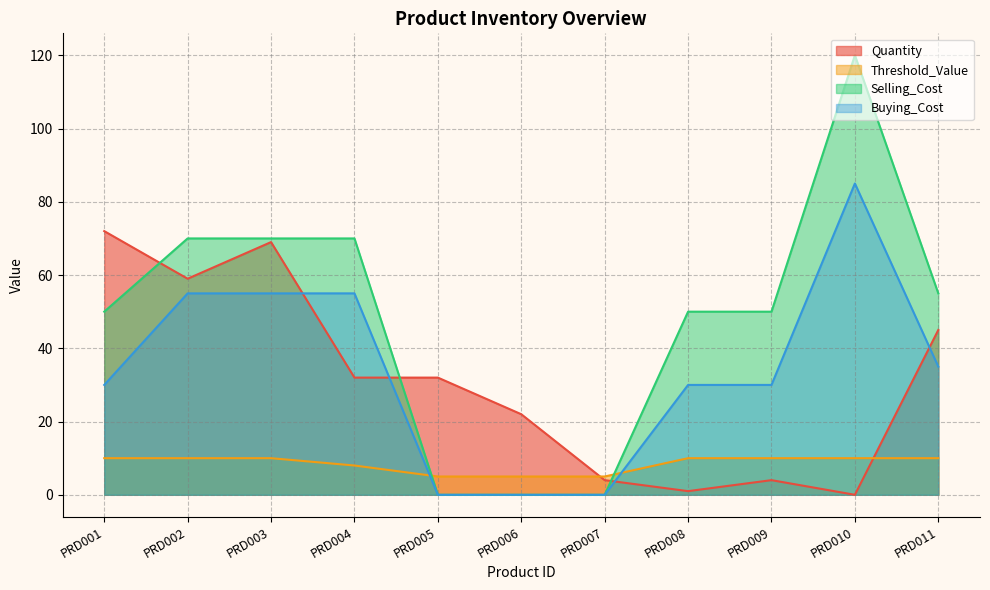

Which series has the largest total across all categories?

Selling_Cost